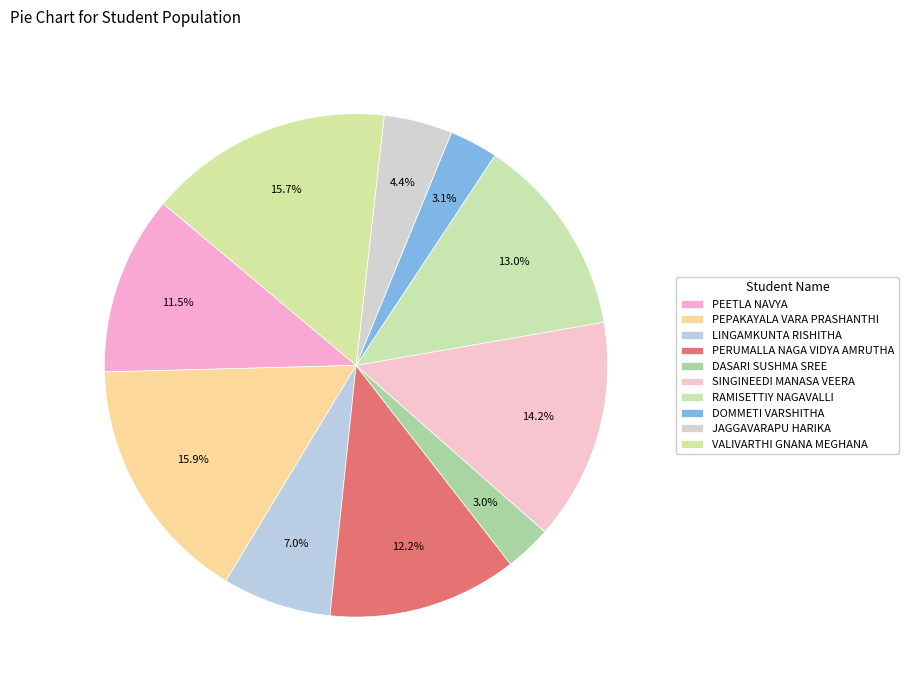

To the nearest percent, what is the combined percentage of JAGGAVARAPU HARIKA and RAMISETTIY NAGAVALLI?

17%